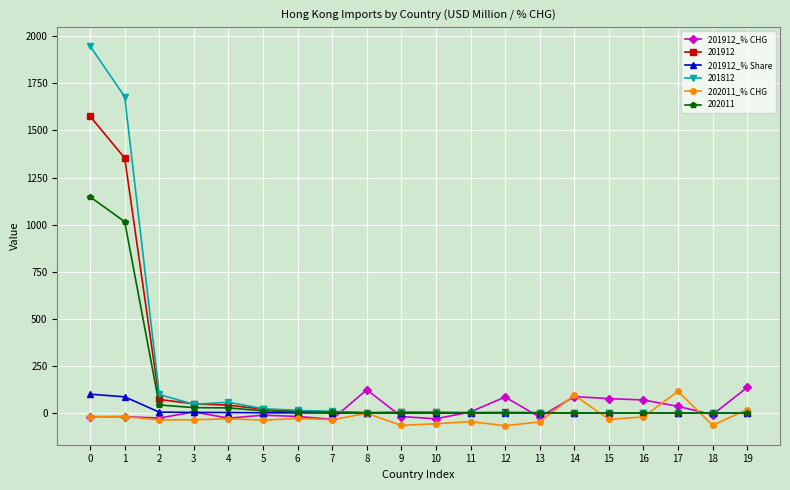

Which series has the widest spread of values?

201812